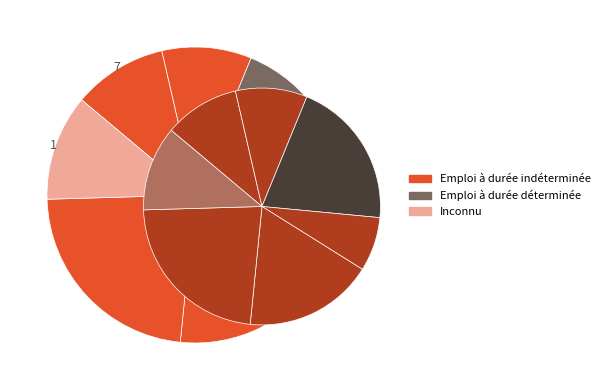

To the nearest percent, what is the difference between the largest and smallest slice percentages?

16%